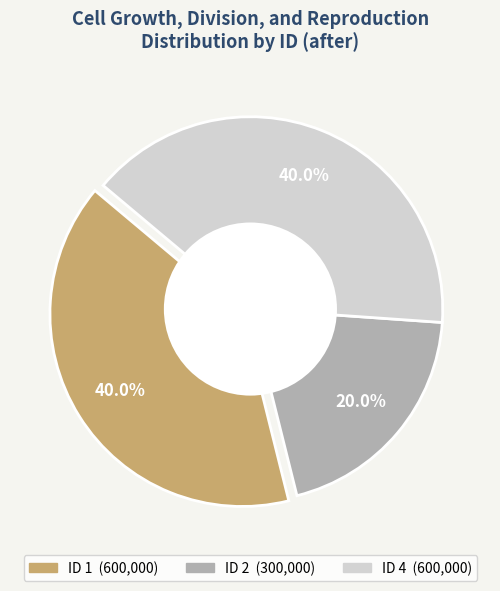

Does any single category account for the majority?

No